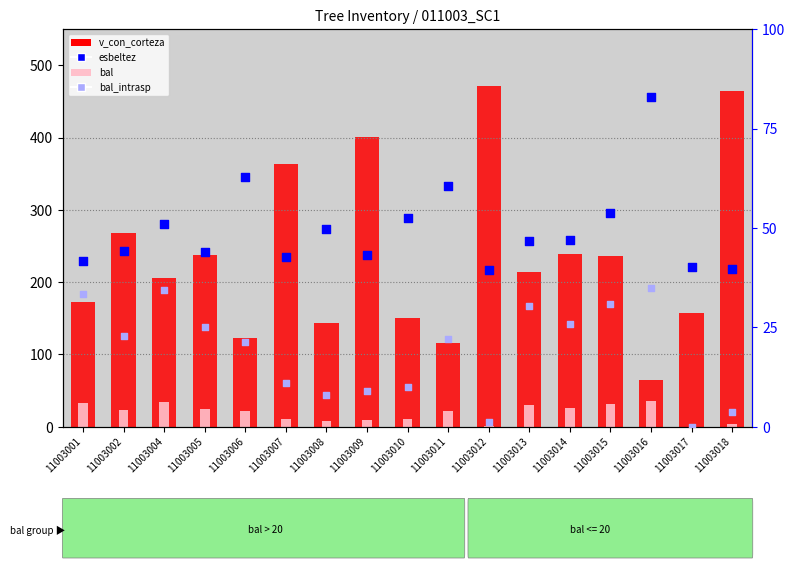

Which series has the largest total across all categories?

v_con_corteza